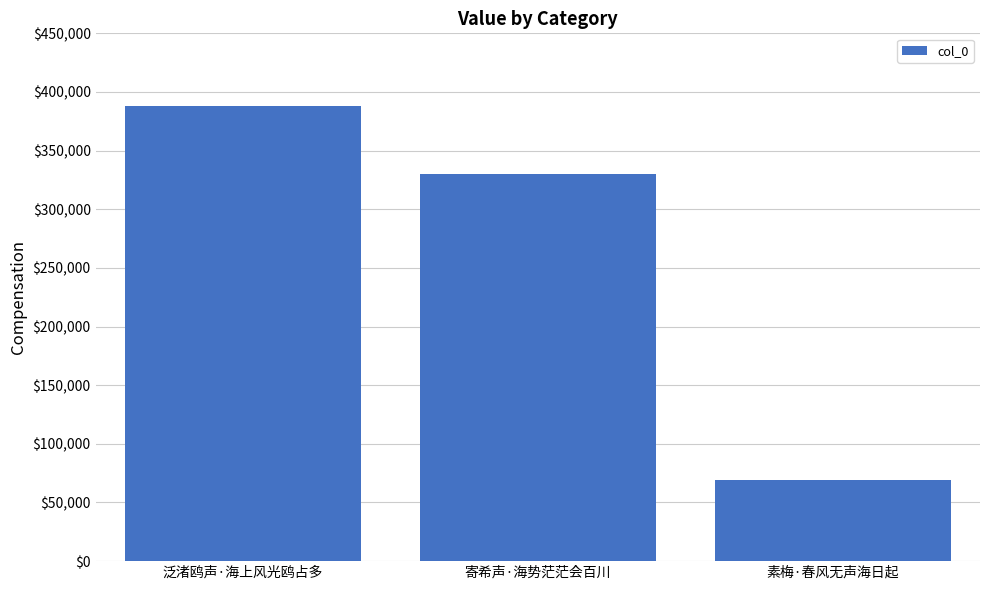

True or false: the data shows 43168 at 素梅·春风无声海日起.

False